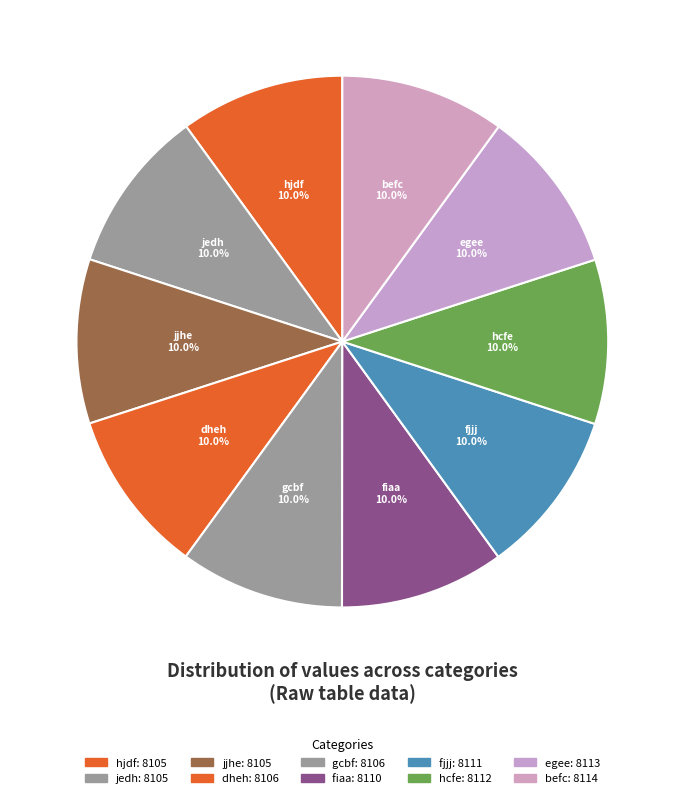

Which has a higher value, dheh or hcfe?

hcfe